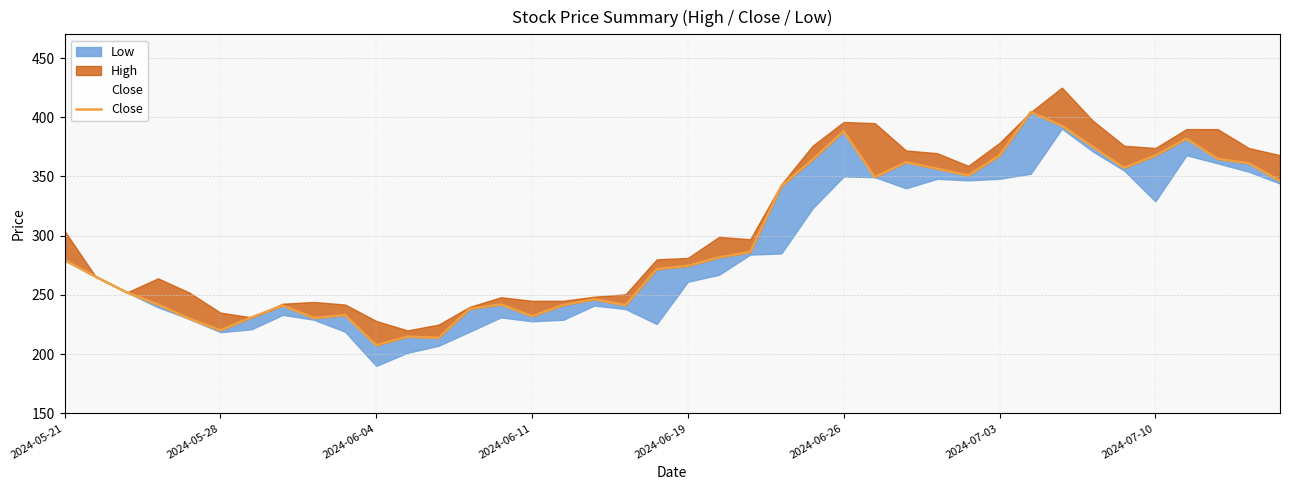

Does the chart display data point markers on the line(s)?

No